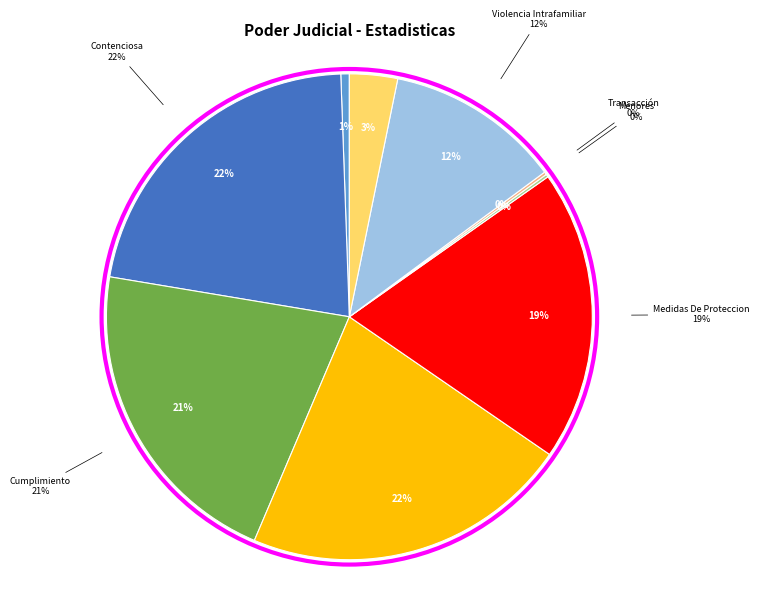

Does Menores represent more than half of the total?

No